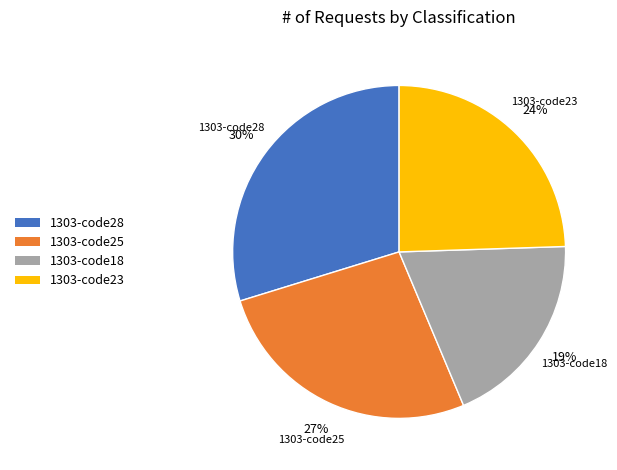

Is there a majority slice in this chart?

No